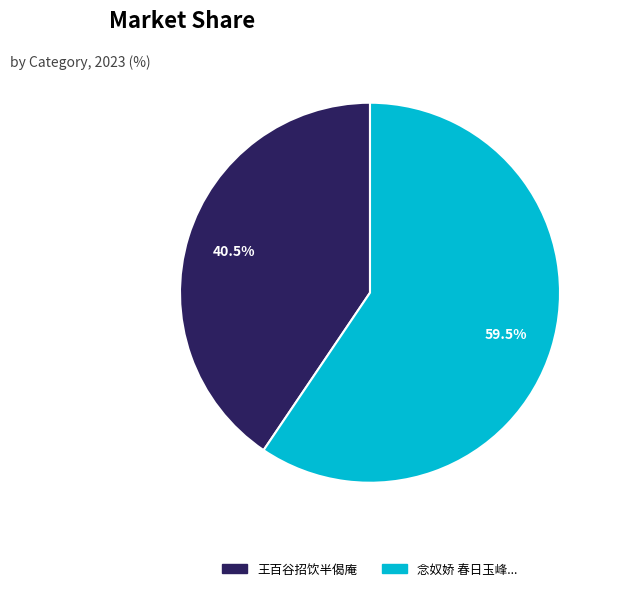

Is there any slice that represents more than half of the pie?

Yes